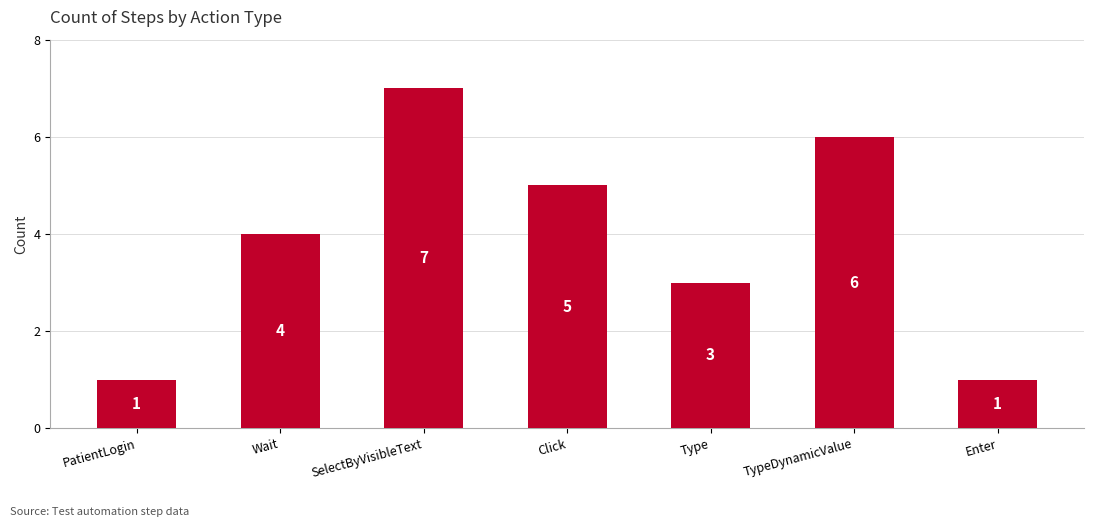

Reading left to right, list all the values displayed in this chart.

1	4	7	5	3	6	1